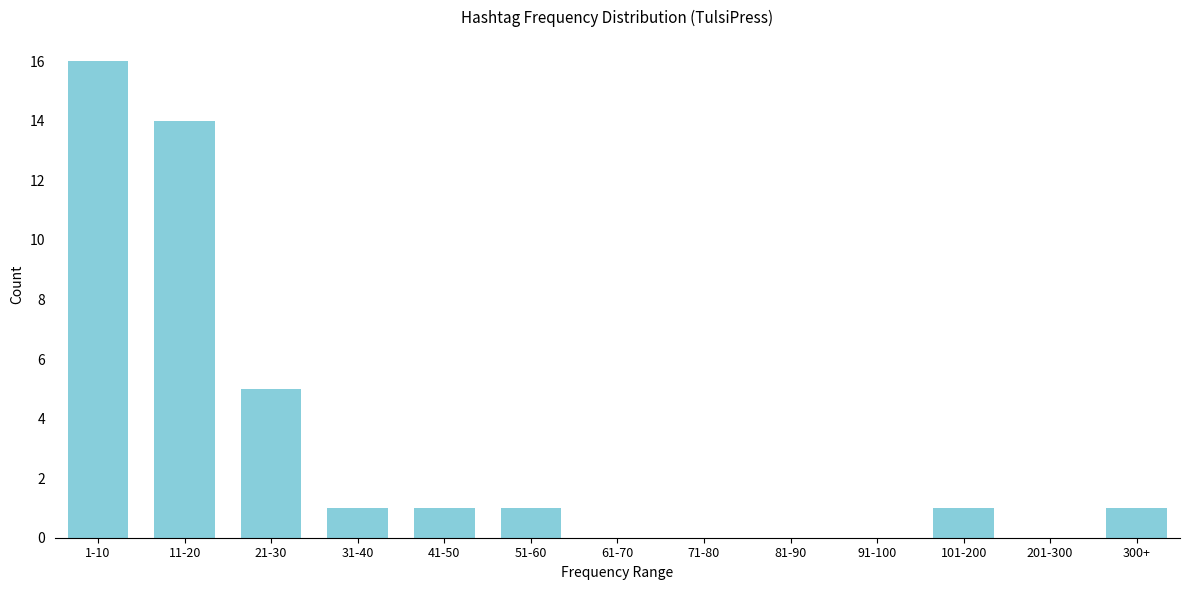

Reading left to right, what are all the values shown in this chart?

1-10=16	11-20=14	21-30=5	31-40=1	41-50=1	51-60=1	61-70=0	71-80=0	81-90=0	91-100=0	101-200=1	201-300=0	300+=1